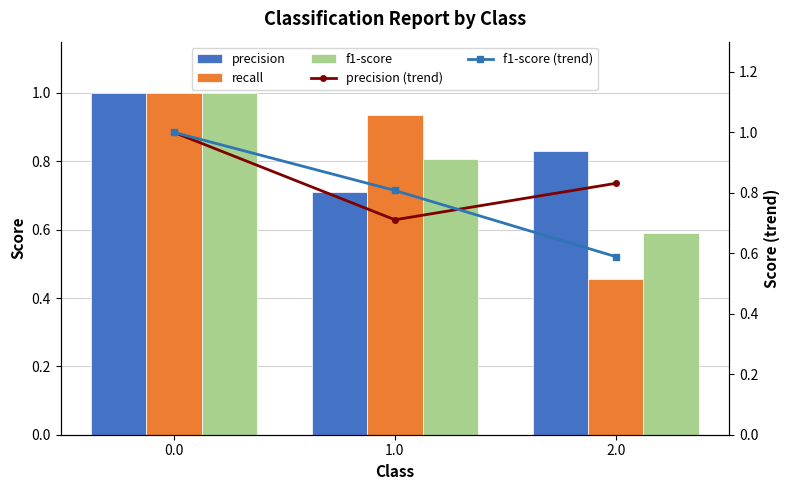

Which series changed the most between 1.0 and 2.0?

recall